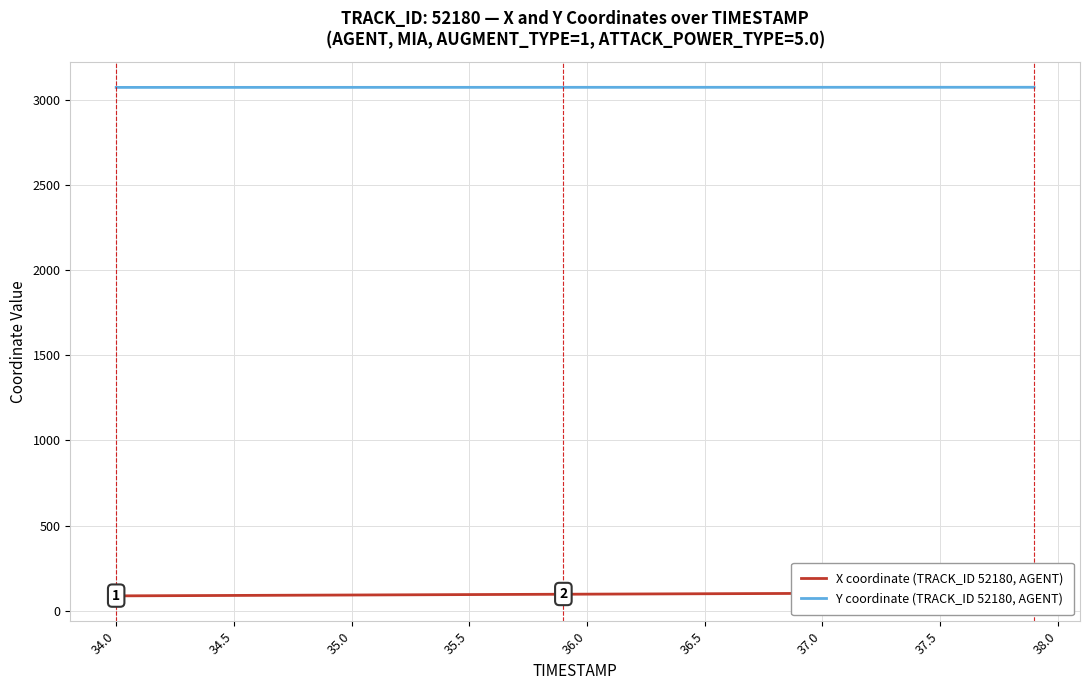

What is the lowest value of the X coordinate (TRACK_ID 52180, AGENT) series?

86.3